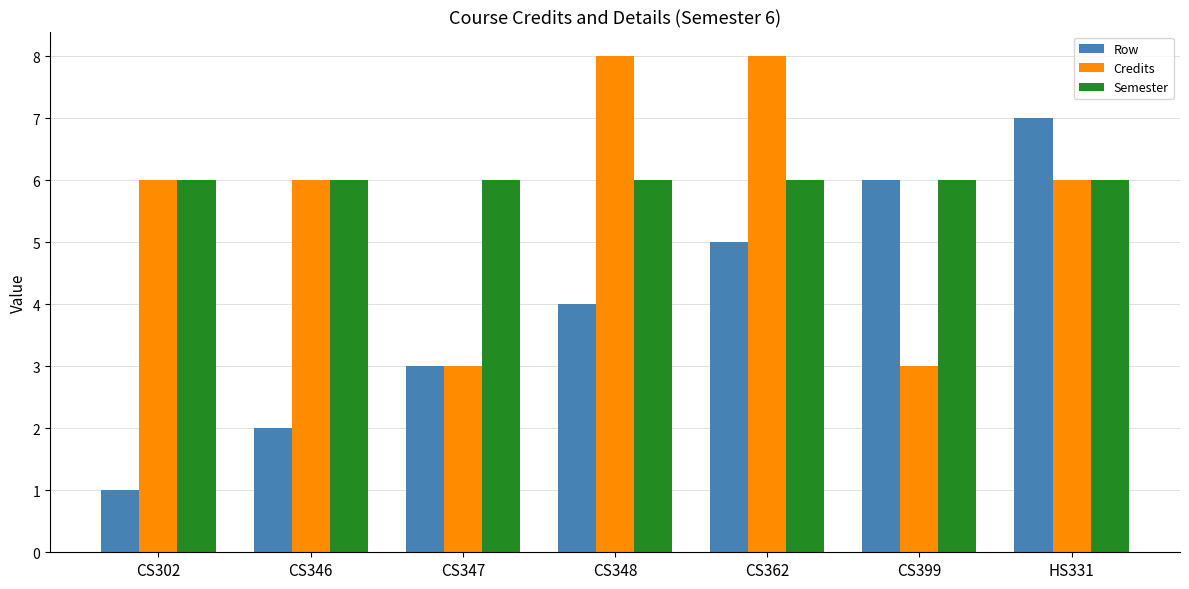

Rank the series by their maximum value, from highest to lowest.

Credits, Row, Semester